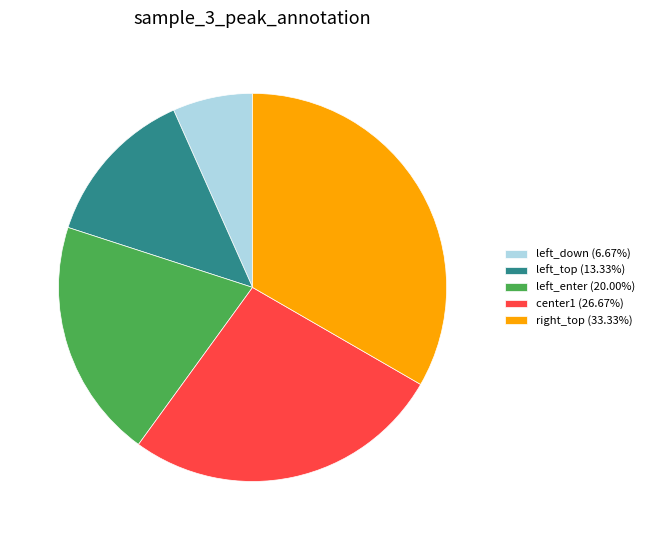

Between center1 and right_top, which is larger?

right_top